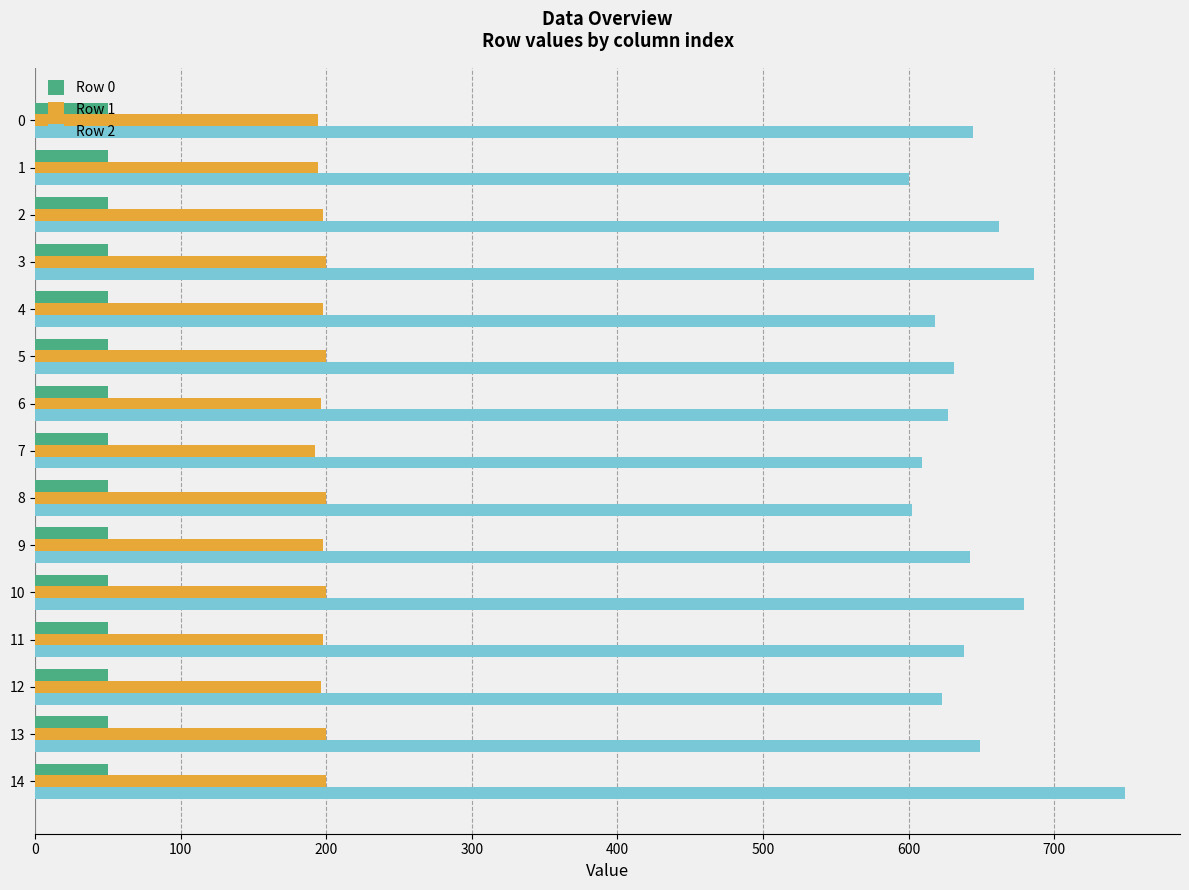

Is the value of Row 1 at 7 greater than the value of Row 0 at 4?

Yes